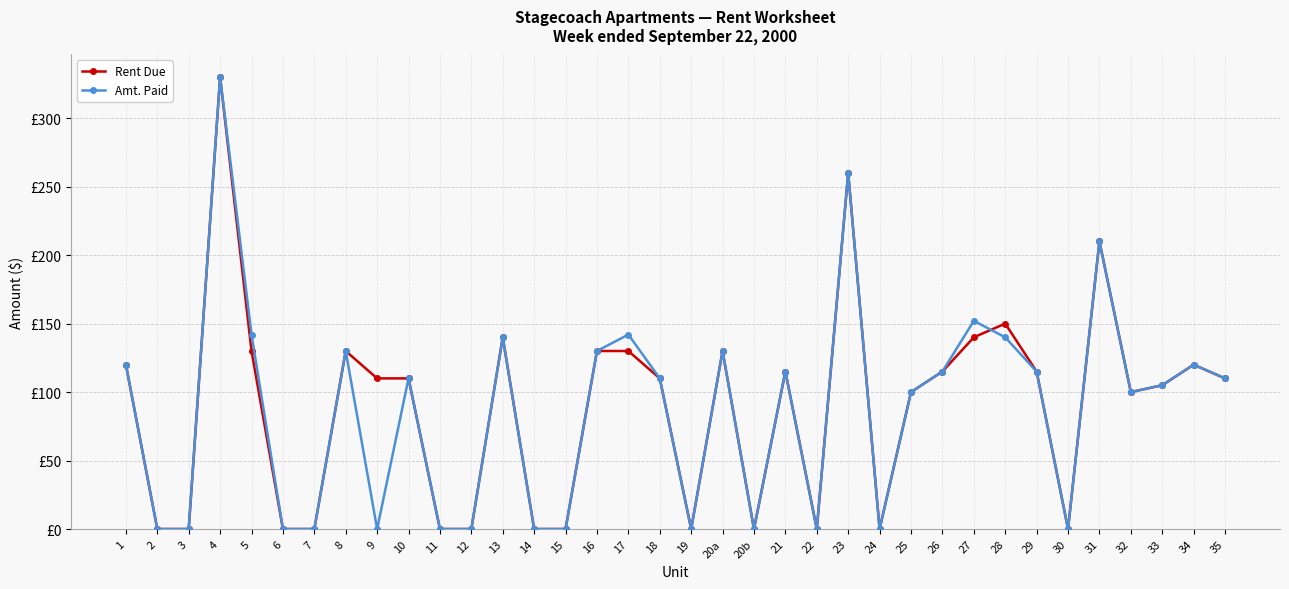

What is the average value of the Rent Due series?

89